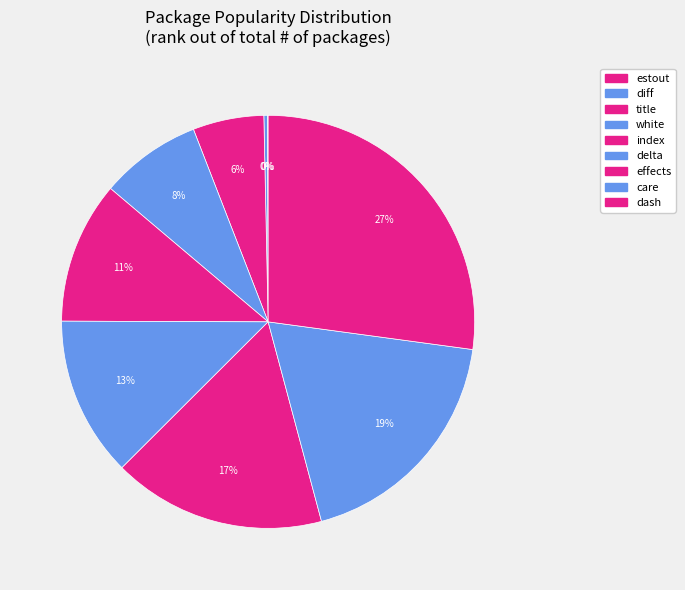

How many segments does this pie chart have?

9